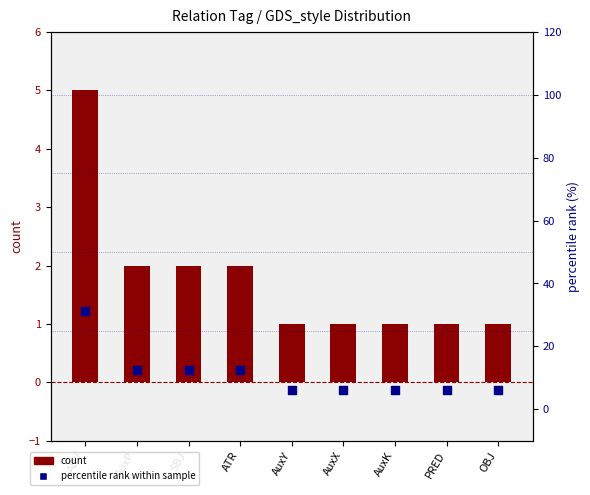

Which series contains the highest Y value?

percentile rank within sample